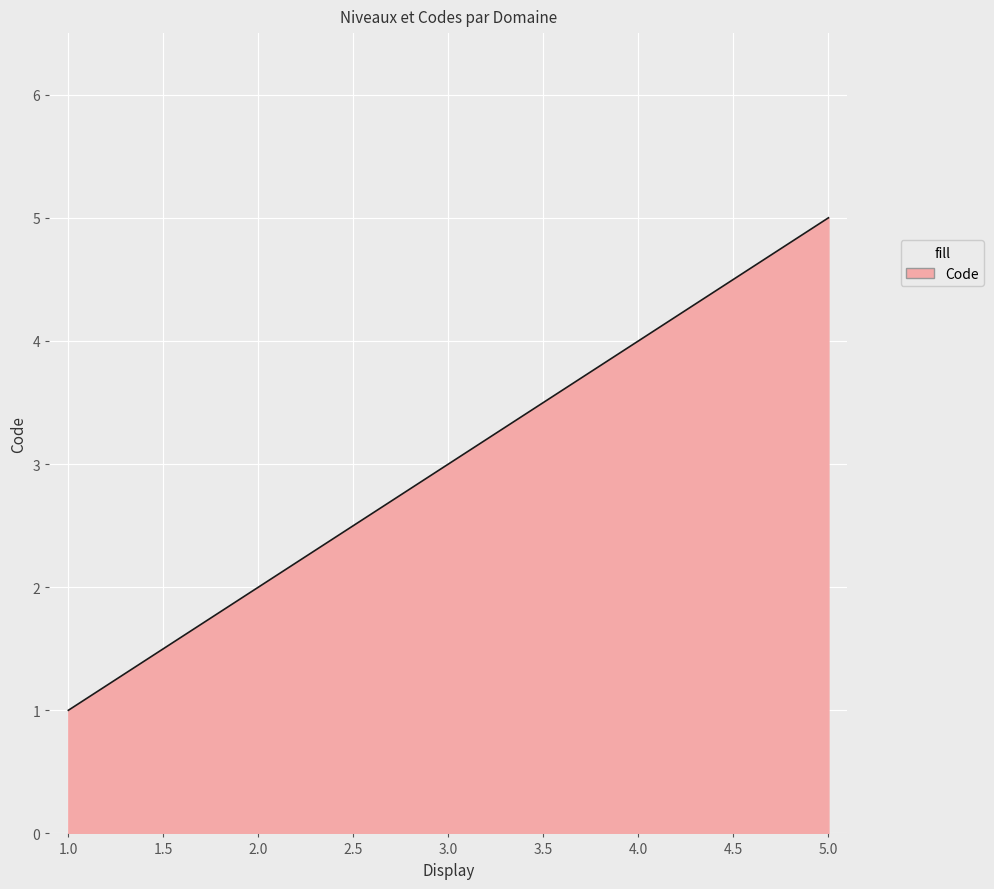

Count the number of categories in the chart.

300